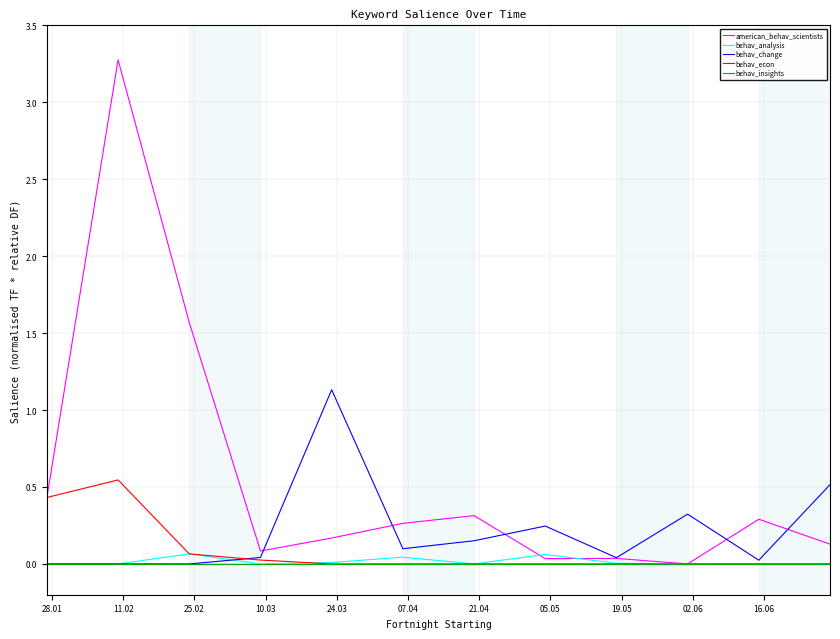

Which series has the largest total across all categories?

american_behav_scientists